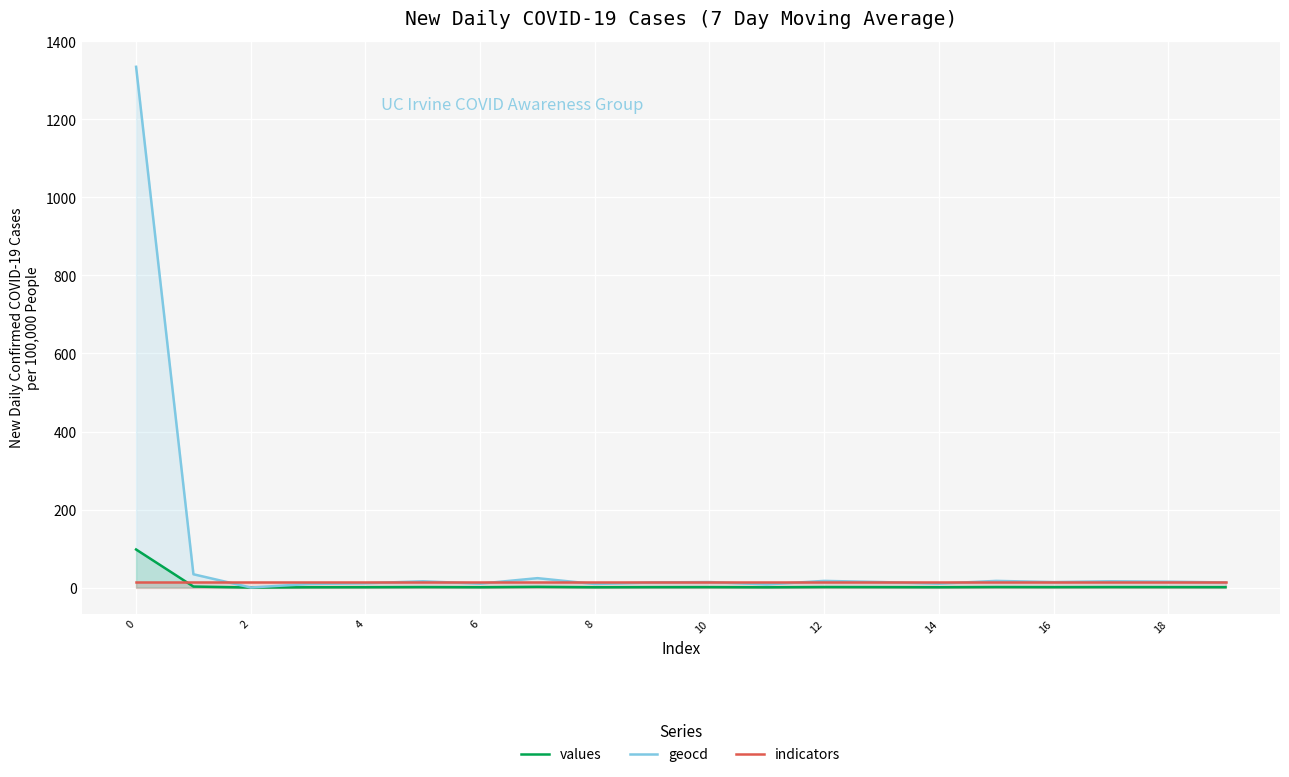

Which series has the widest spread of values?

geocd